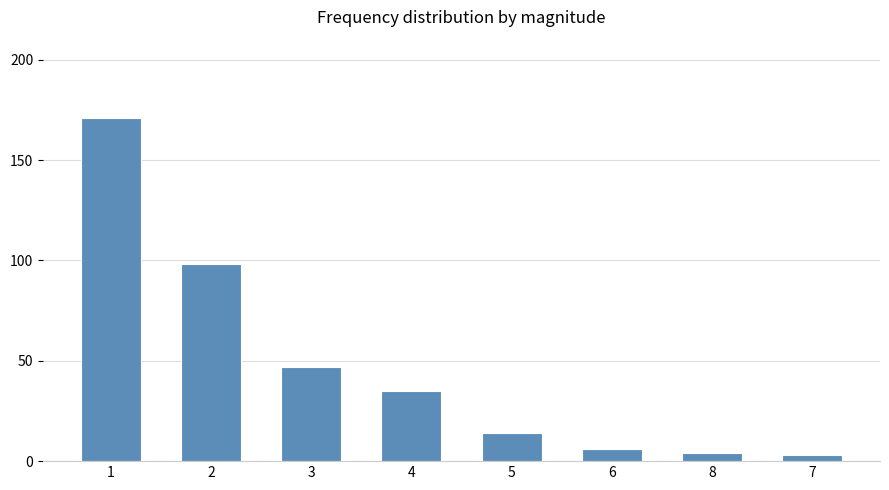

What is the ratio of the value at 4 to the value at 2?

0.4